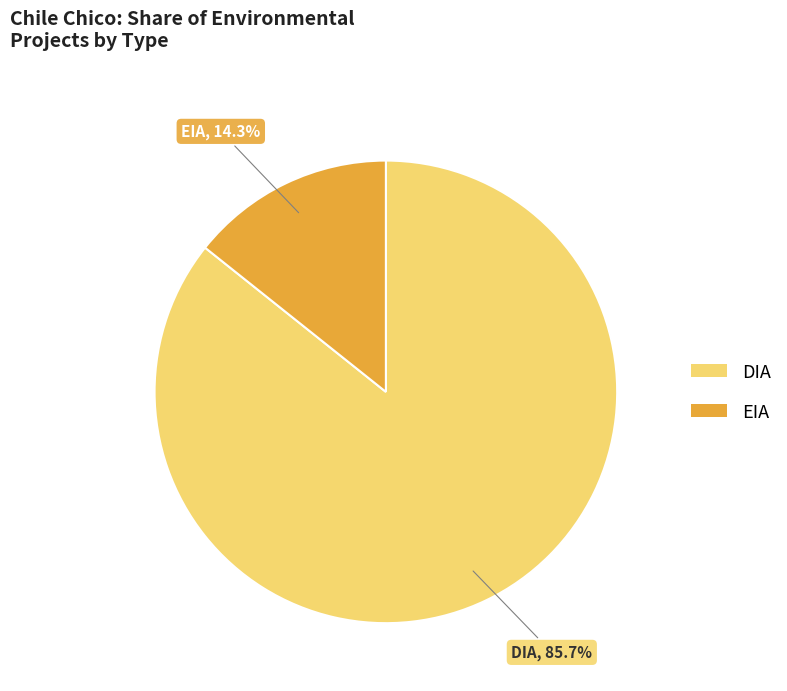

Combined, what portion of the pie is EIA and DIA?

100.0%